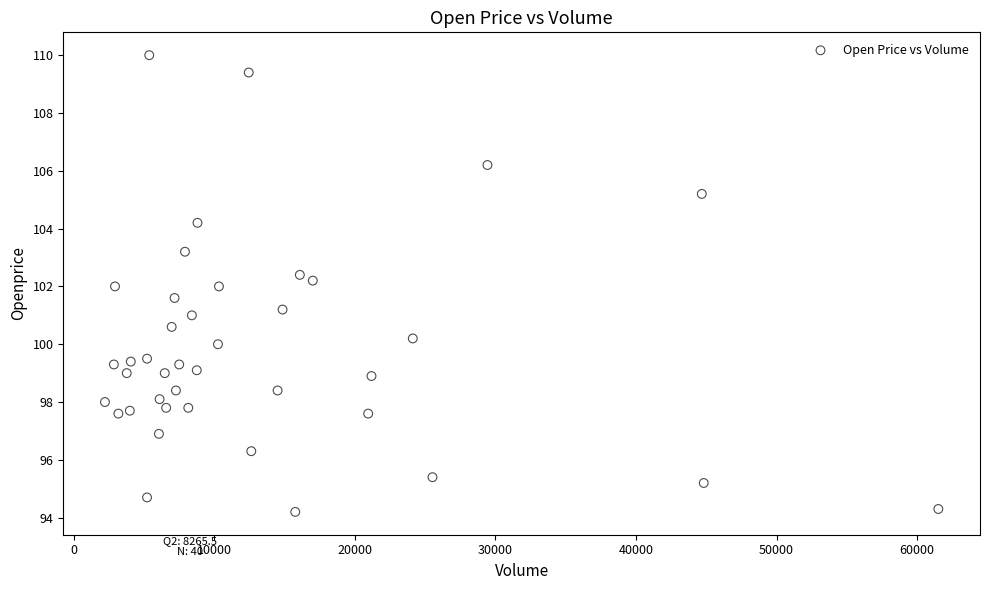

What is the range of Y values (max minus min)?

15.8